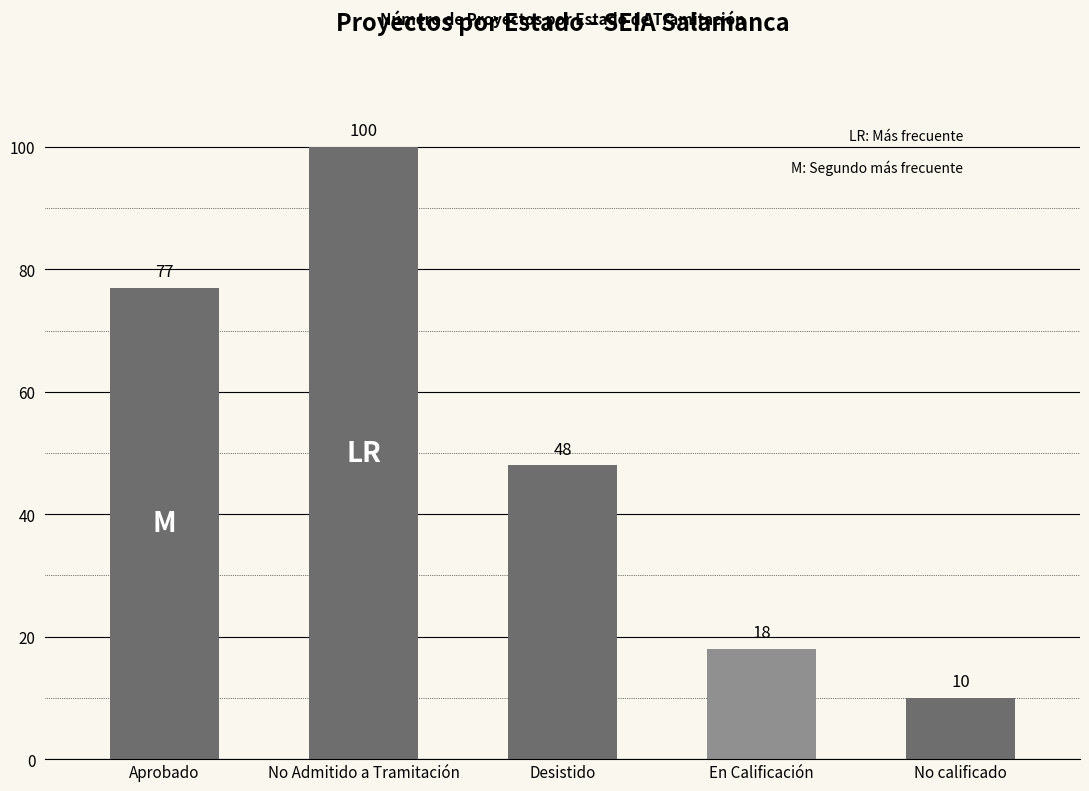

Reading left to right, list all the values displayed in this chart.

Aprobado=77	No Admitido a Tramitación=100	Desistido=48	En Calificación=18	No calificado=10